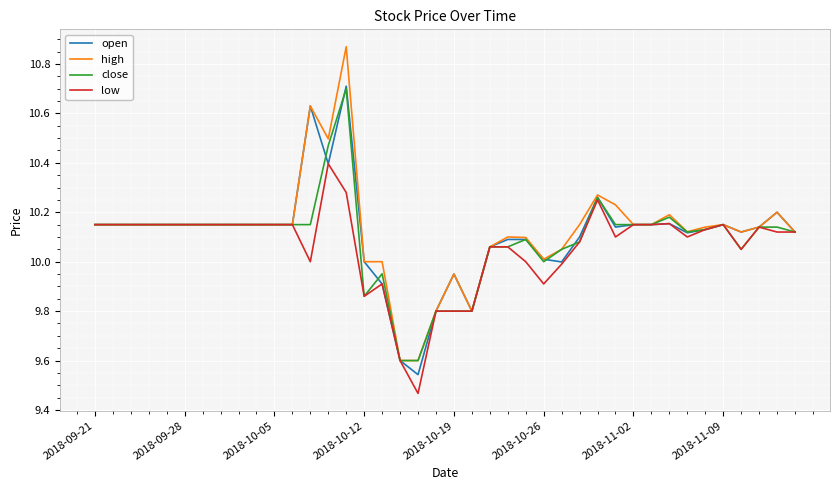

Which series has the largest range (max minus min)?

high